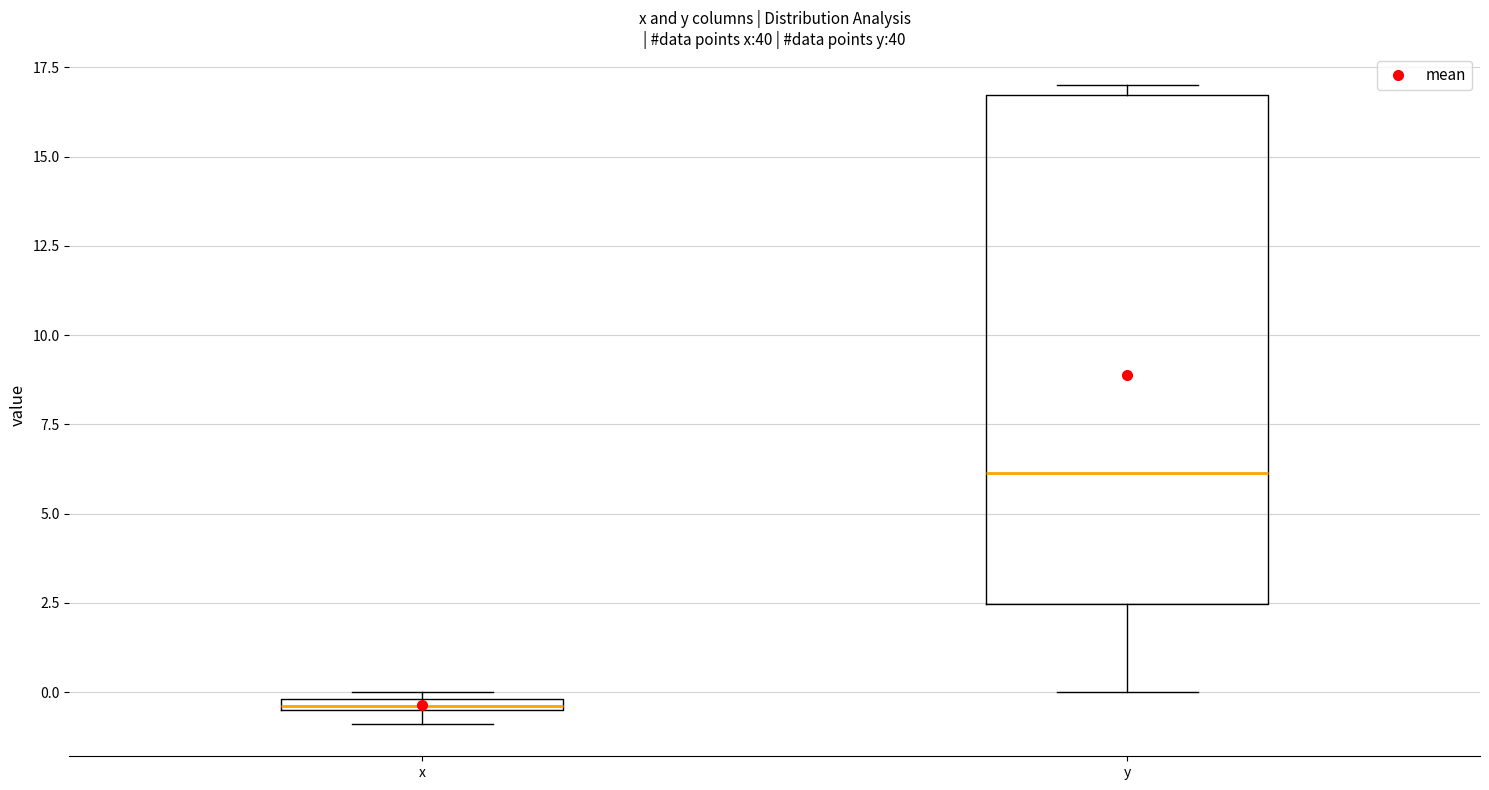

Where does the lower whisker of the box for y end on the y-axis? The values are not printed on the chart, so give them approximately, as read against the axis.

0.0